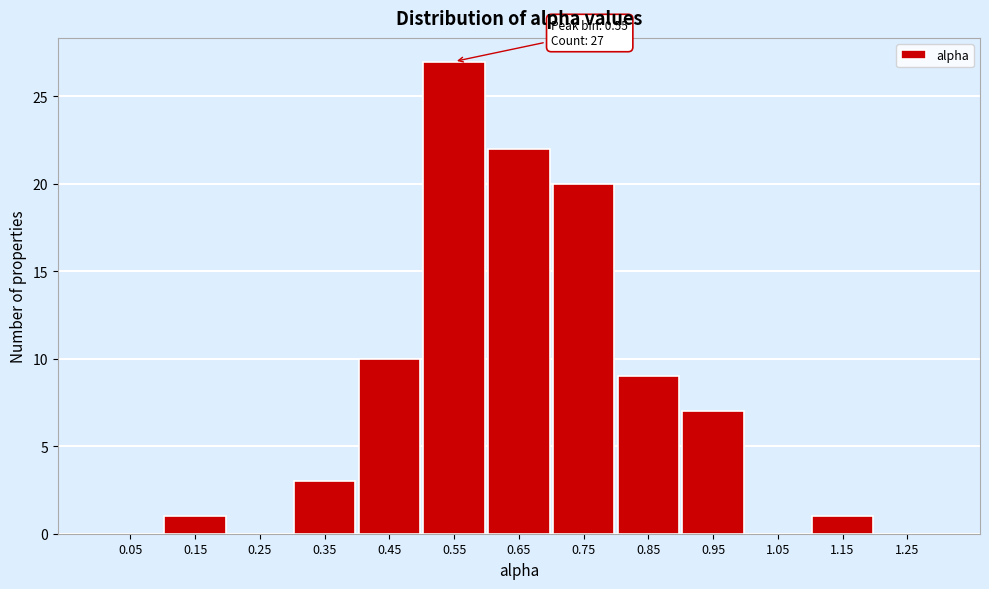

Which range on the x-axis has the tallest bar?

0.5 to 0.6